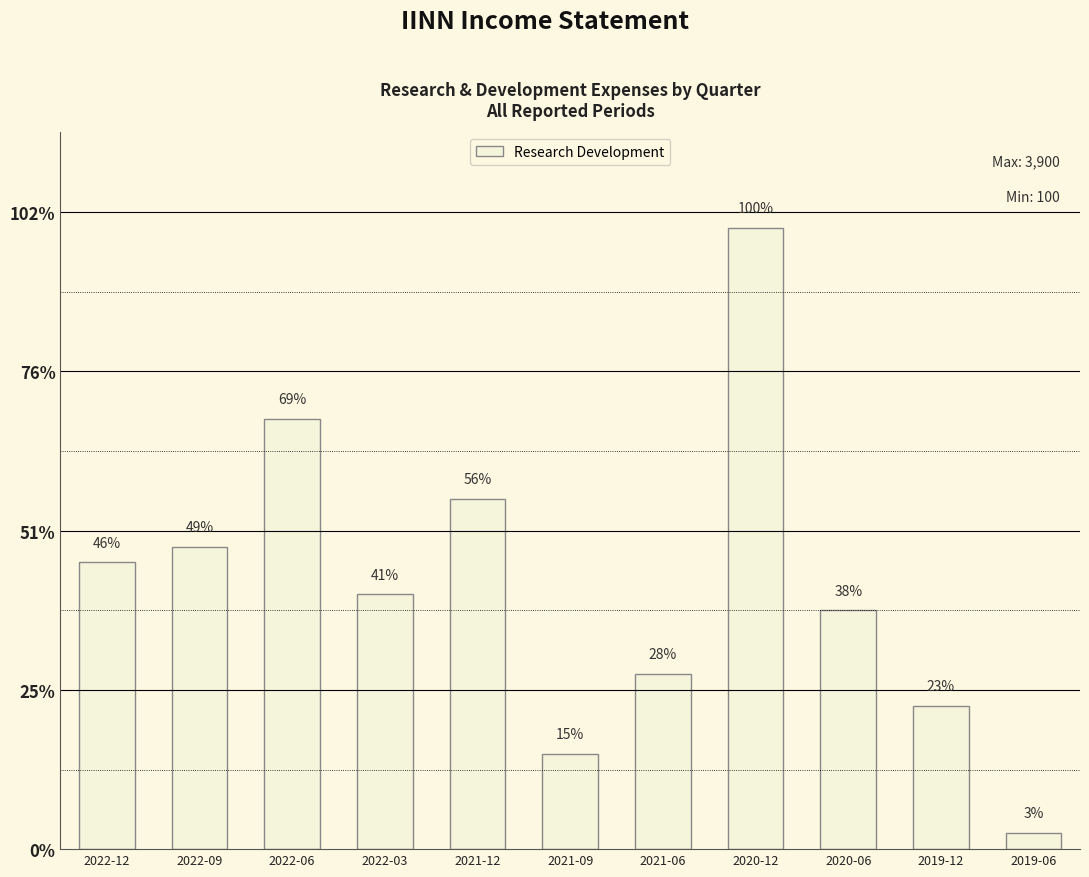

What position from the right is 2021-09?

6